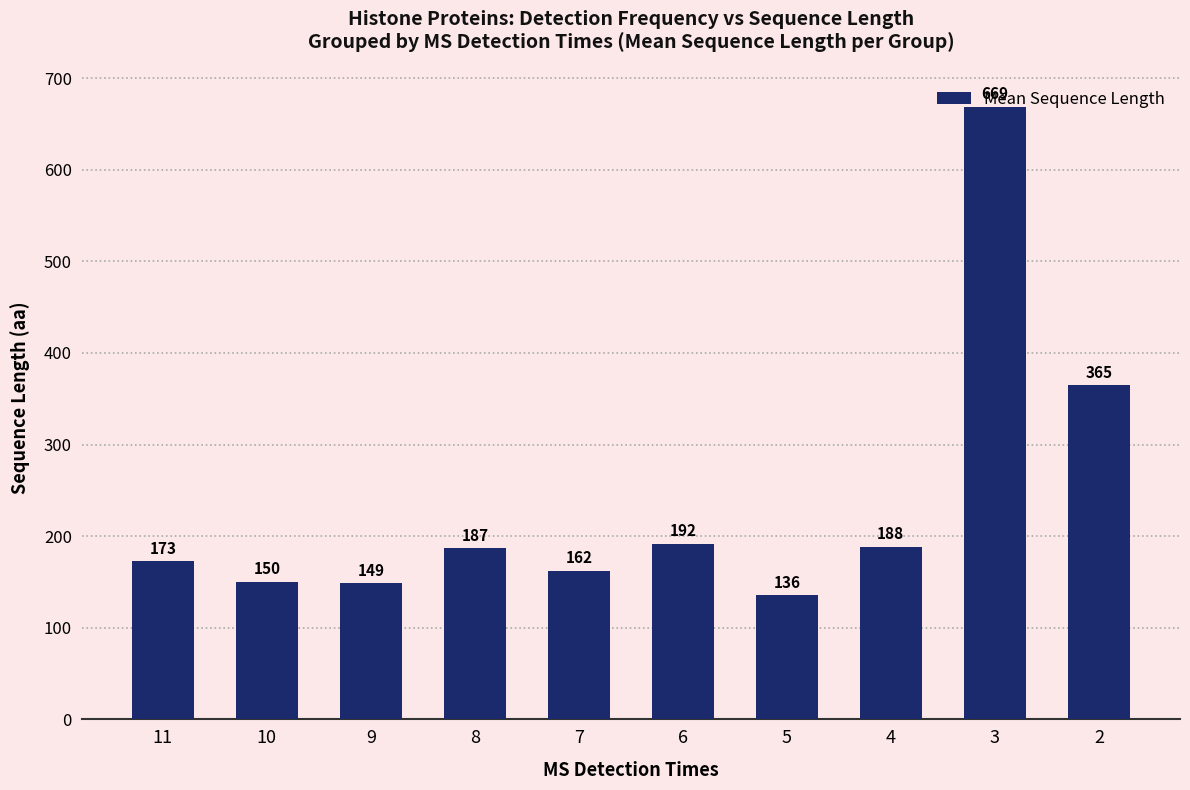

How many bars are there in total?

10